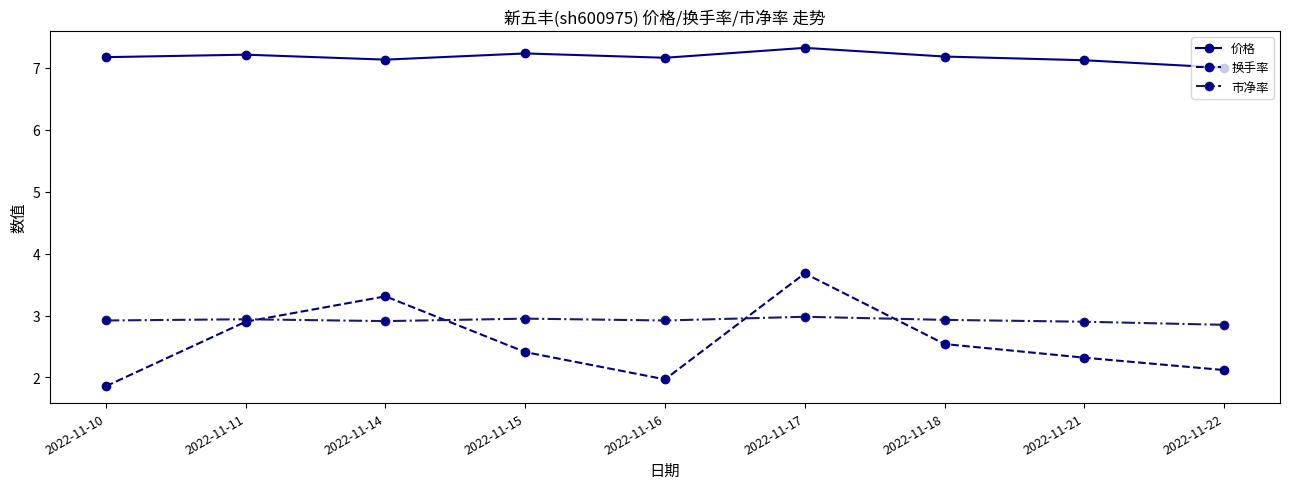

Rank the categories by 换手率 value from lowest to highest.

2022-11-10, 2022-11-16, 2022-11-22, 2022-11-21, 2022-11-15, 2022-11-18, 2022-11-11, 2022-11-14, 2022-11-17